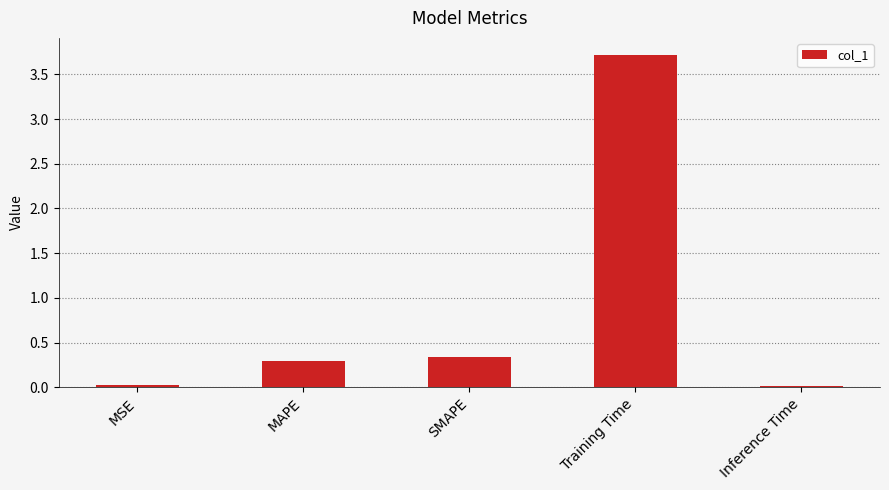

How many bars are there in total?

5